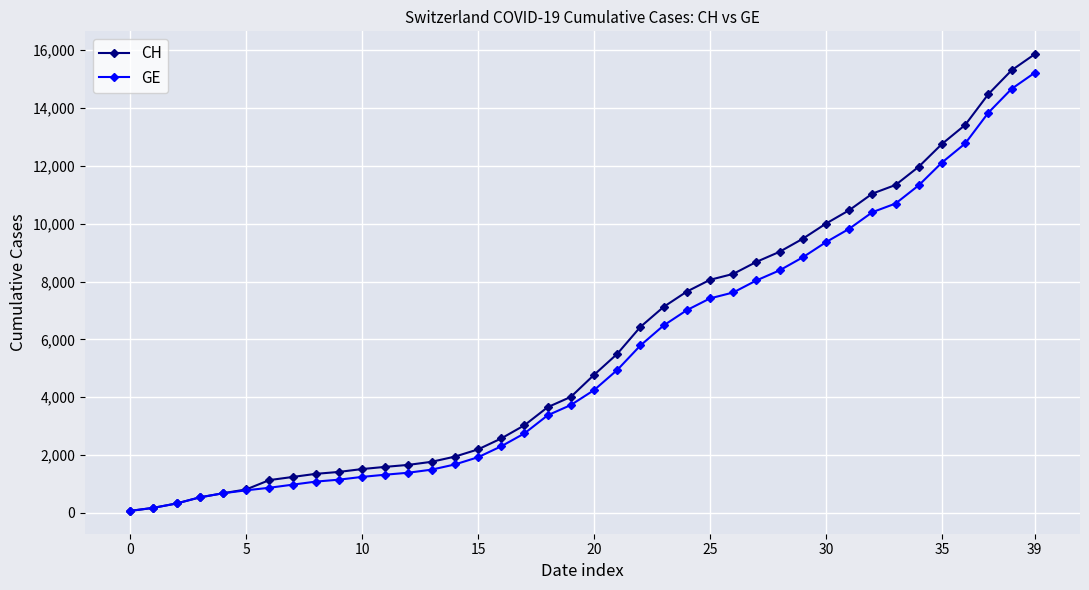

Which series has the largest range (max minus min)?

CH